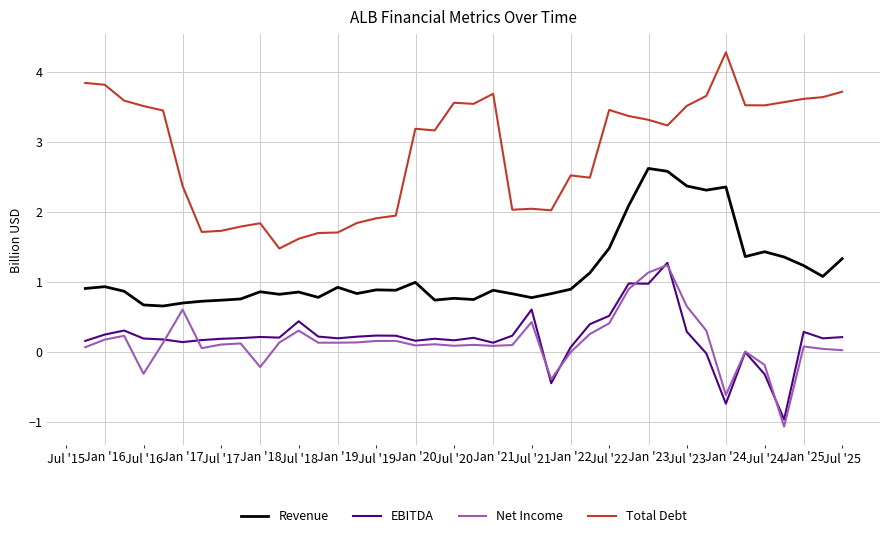

Which series has the widest spread of values?

Total Debt